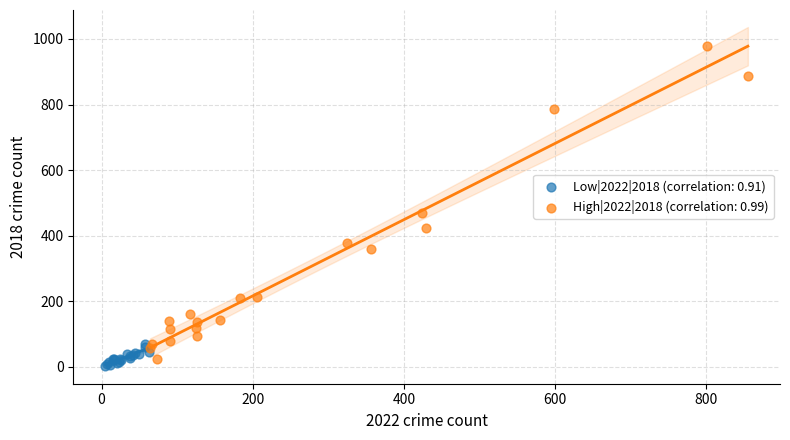

Which series has the largest Y range (max minus min)?

High|2022|2018 (correlation: 0.99)